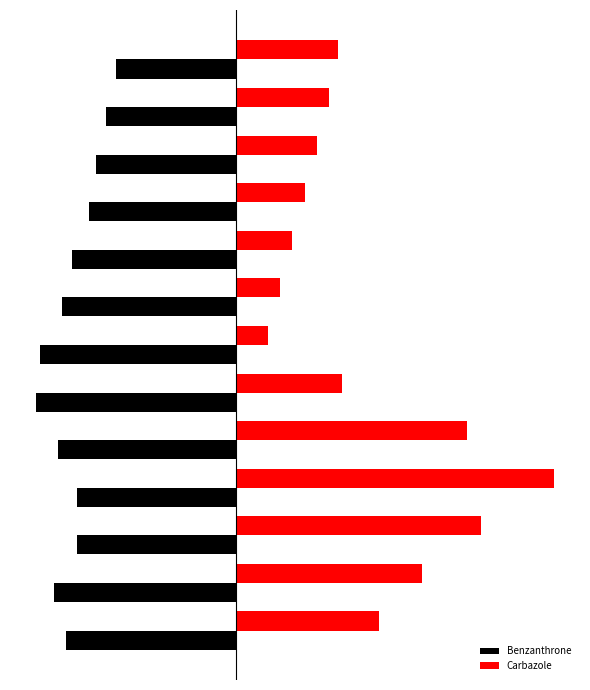

What are all the series names shown in the legend?

Benzanthrone, Carbazole